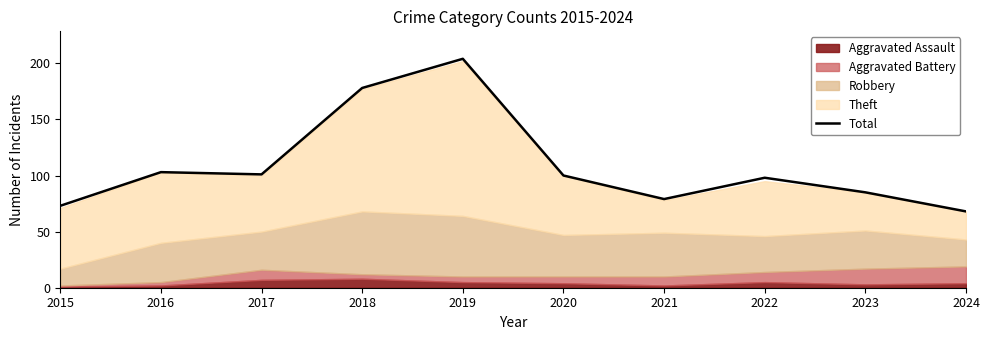

At which category does the chart reach its peak across all series?

2019